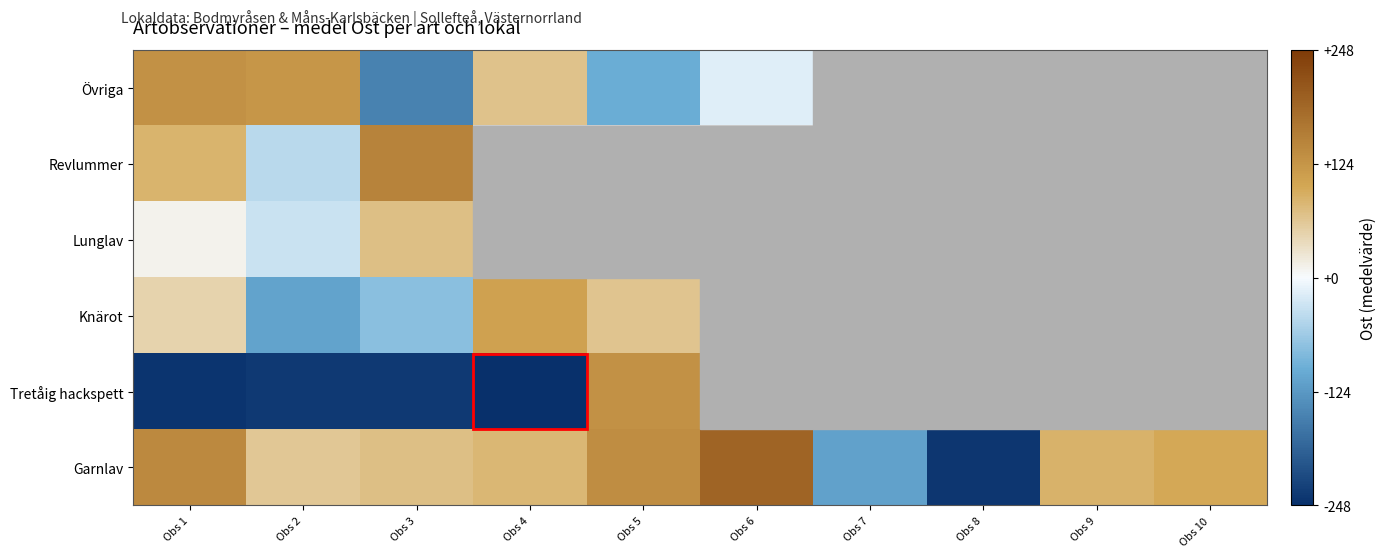

What is the difference between the maximum and minimum values in the Revlummer series?

192.0